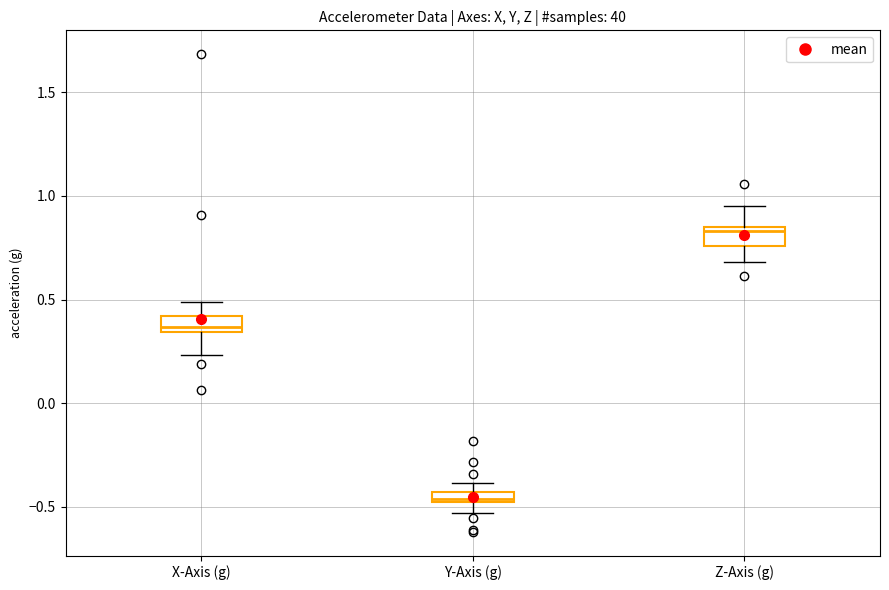

Where does the lower whisker of the box for Z-Axis (g) end on the y-axis? The values are not printed on the chart, so give them approximately, as read against the axis.

0.70